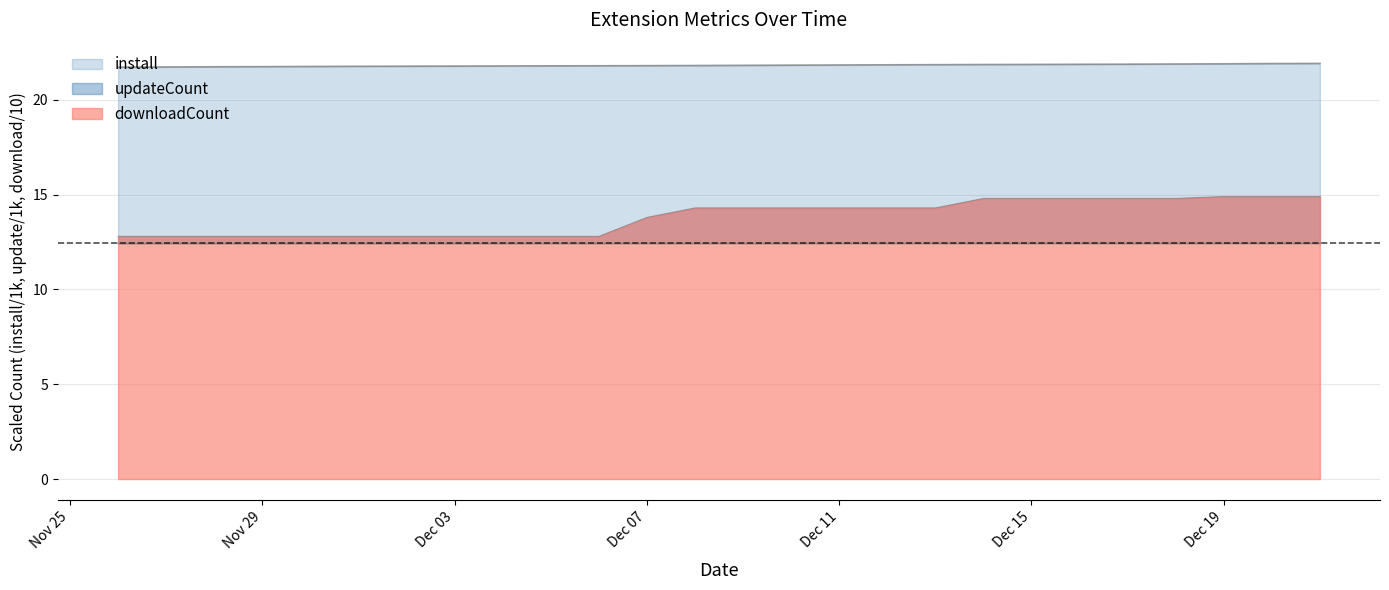

True or false: updateCount and install intersect in this chart.

False